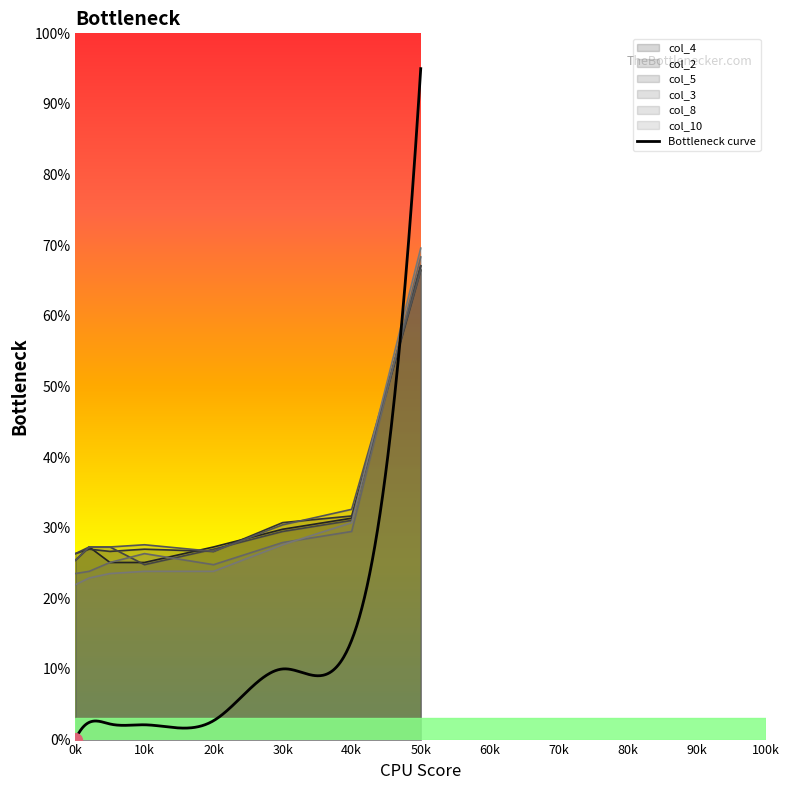

True or false: col_8 has a value of 27.9 at 30k.

True